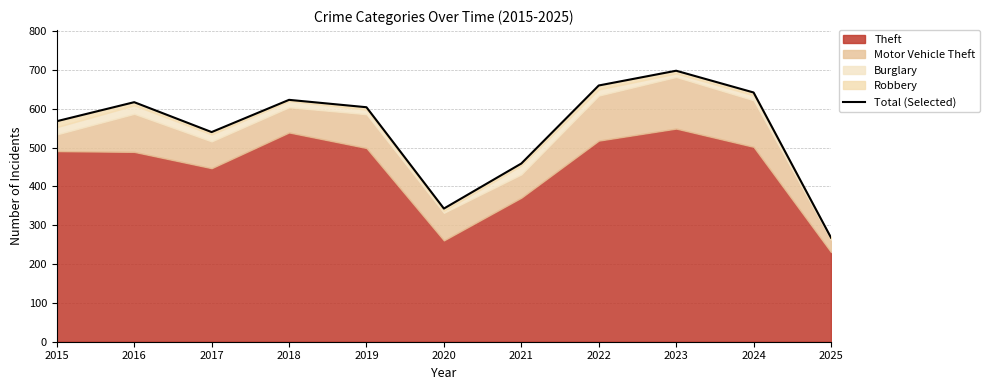

What is the difference between the values at 2023 and 2021?

239